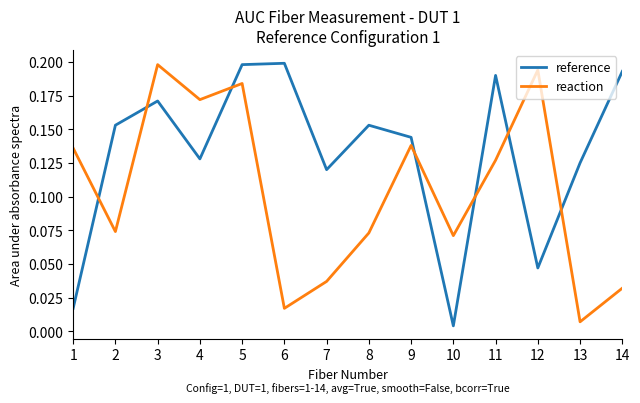

At which category does reaction reach its first local peak?

3